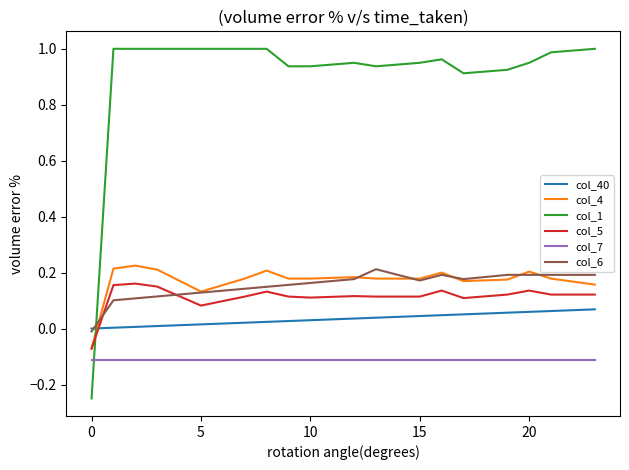

How many values in the col_5 series are below 0?

1